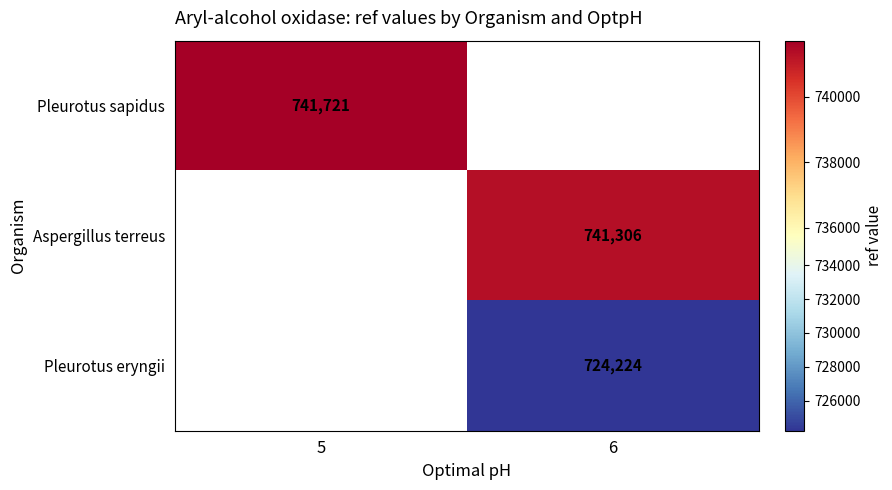

Which category has the lowest value across all series?

6